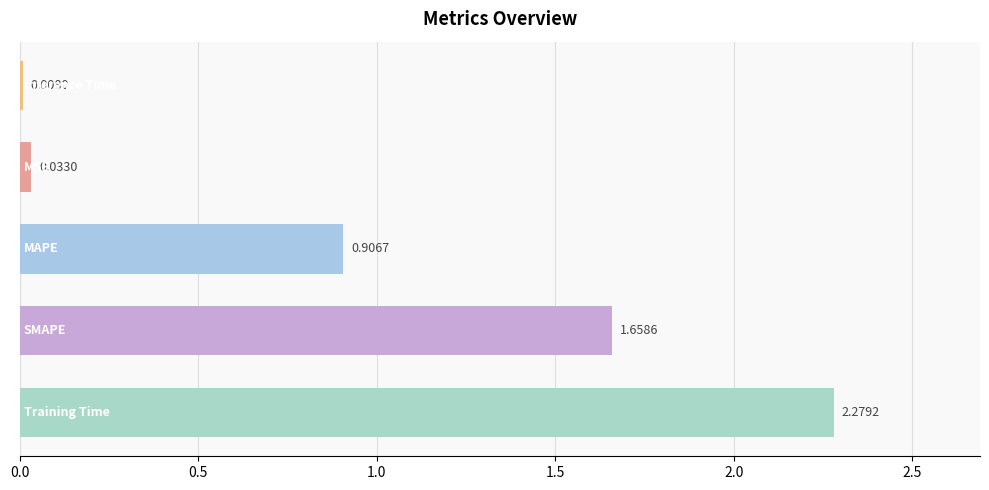

What is the sum of all values?

4.9